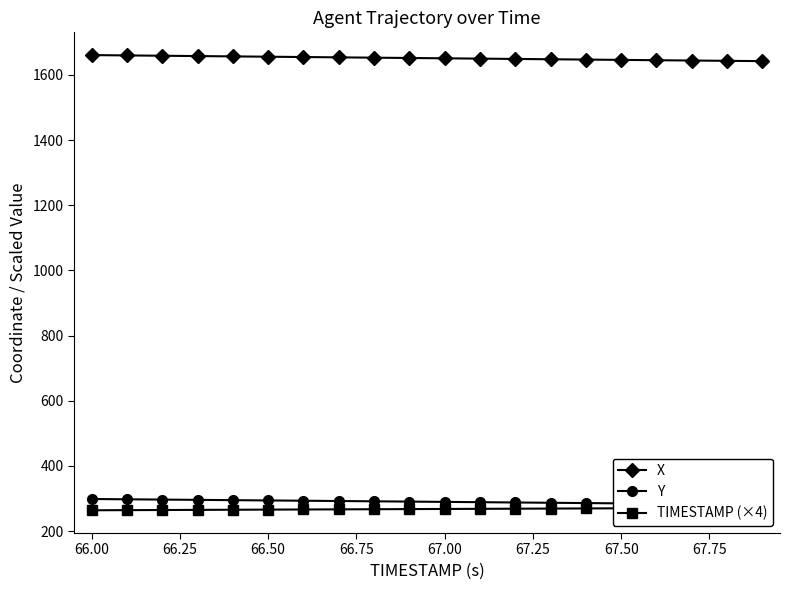

True or false: Y and TIMESTAMP (×4) cross at least once.

False